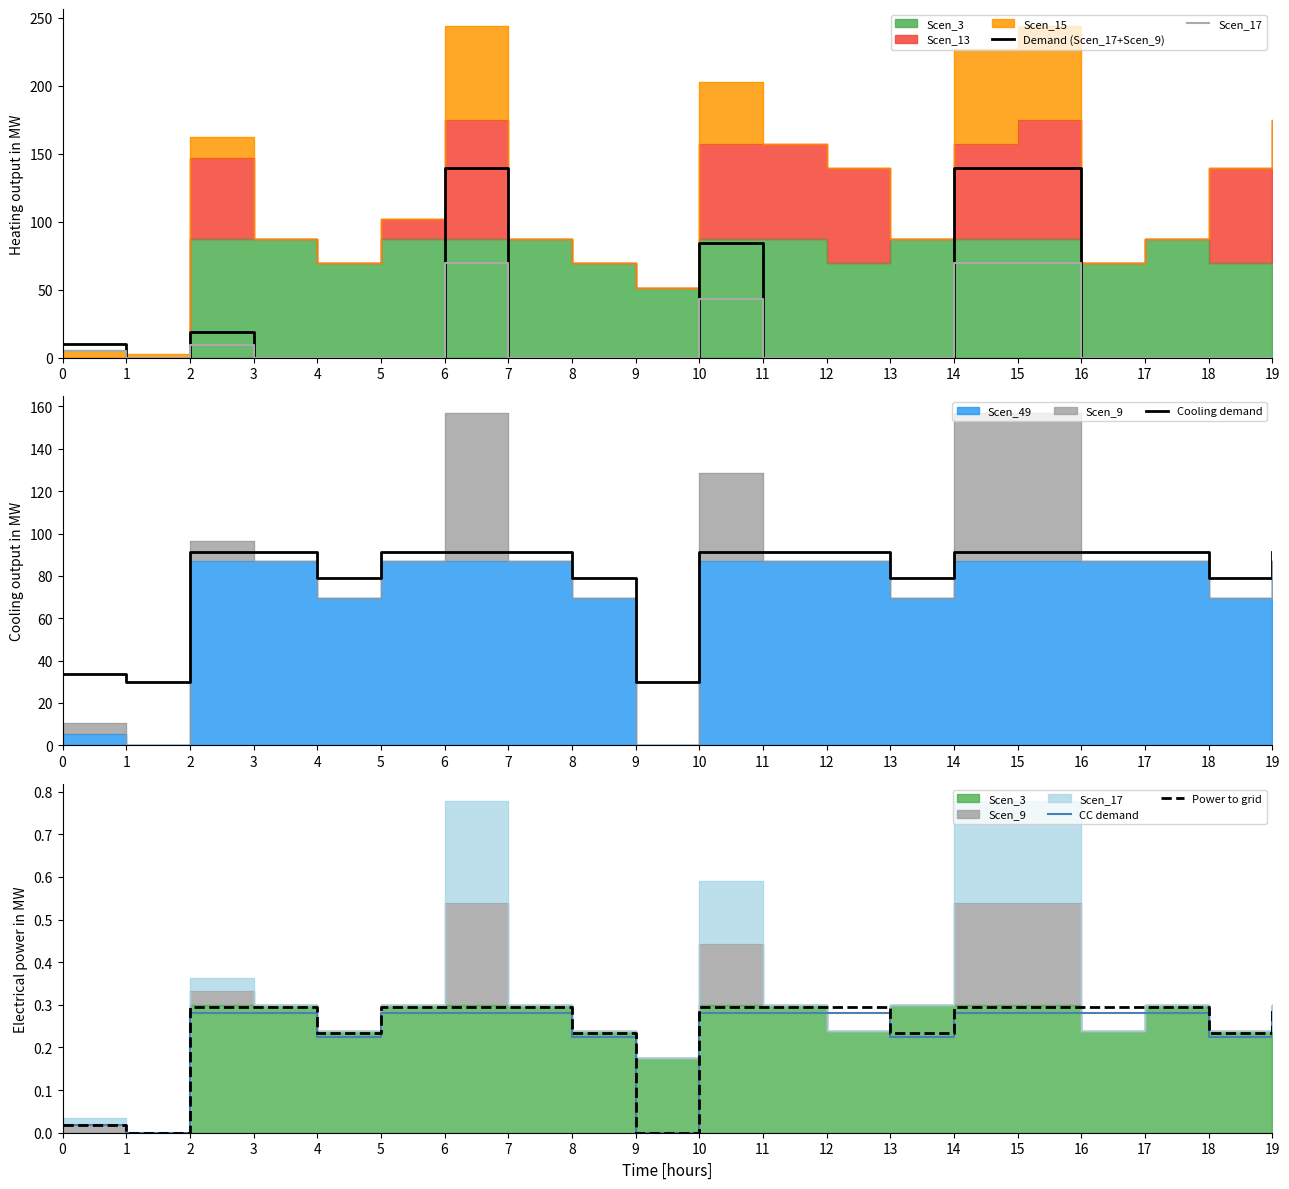

Reading right to left, extract all data points from this chart.

Demand (Scen_17+Scen_9): 19=0.0	18=0.0	17=0.0	16=0.0	15=139.3	14=139.3	13=0.0	12=0.0	11=0.0	10=84.3	9=0.0	8=0.0	7=0.0	6=139.3	5=0.0	4=0.0	3=0.0	2=18.6	1=0.0	0=10.1
Scen_17: 19=0.0	18=0.0	17=0.0	16=0.0	15=69.7	14=69.7	13=0.0	12=0.0	11=0.0	10=42.8	9=0.0	8=0.0	7=0.0	6=69.7	5=0.0	4=0.0	3=0.0	2=9.4	1=0.0	0=5.1
Cooling demand: 19=91.0	18=78.8	17=91.0	16=91.0	15=91.0	14=91.0	13=78.8	12=91.0	11=91.0	10=91.0	9=30.0	8=78.8	7=91.0	6=91.0	5=91.0	4=78.8	3=91.0	2=91.0	1=30.0	0=33.8
CC demand: 19=0.3	18=0.2	17=0.3	16=0.3	15=0.3	14=0.3	13=0.2	12=0.3	11=0.3	10=0.3	9=0.0	8=0.2	7=0.3	6=0.3	5=0.3	4=0.2	3=0.3	2=0.3	1=0.0	0=0.0
Power to grid: 19=0.3	18=0.2	17=0.3	16=0.3	15=0.3	14=0.3	13=0.2	12=0.3	11=0.3	10=0.3	9=0.0	8=0.2	7=0.3	6=0.3	5=0.3	4=0.2	3=0.3	2=0.3	1=0.0	0=0.0